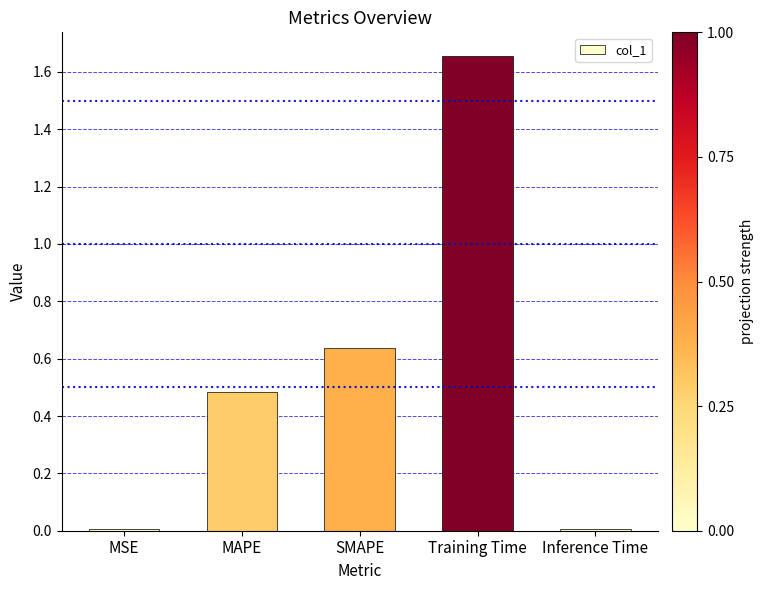

What is the sum of all values?

2.8